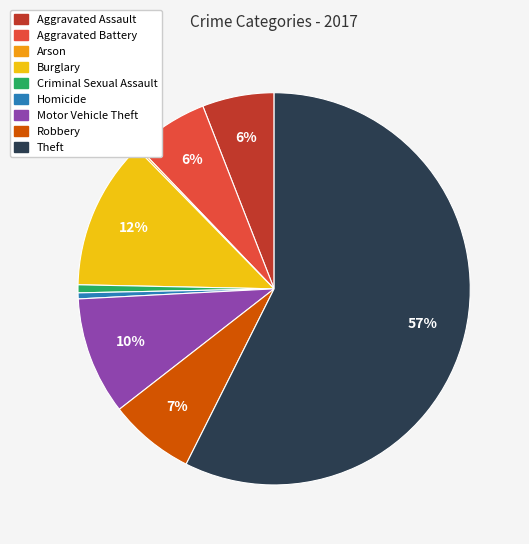

Which has a higher value, Aggravated Assault or Burglary?

Burglary